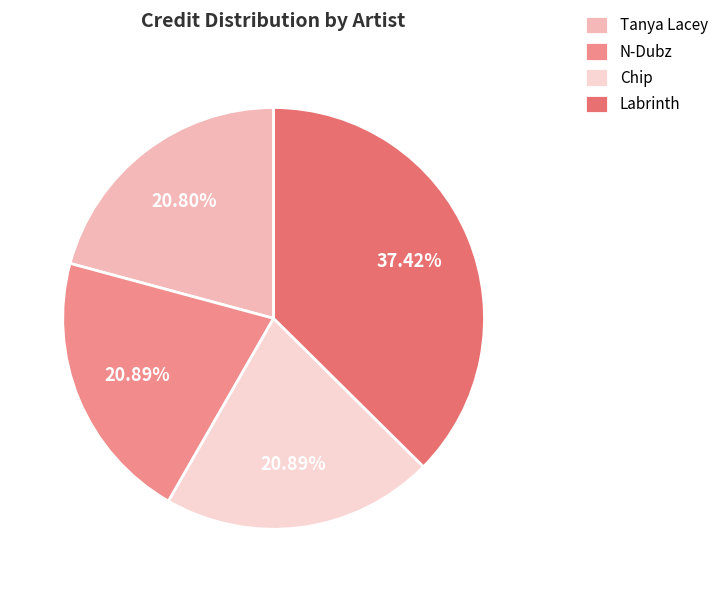

The N-Dubz slice represents 27% of the pie. True or false?

False